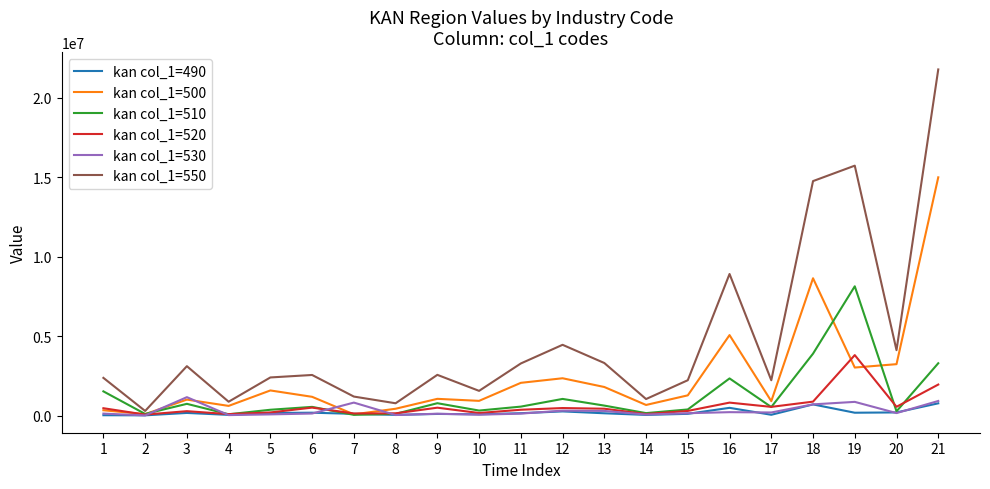

At which category does kan col_1=500 reach its first local peak?

3